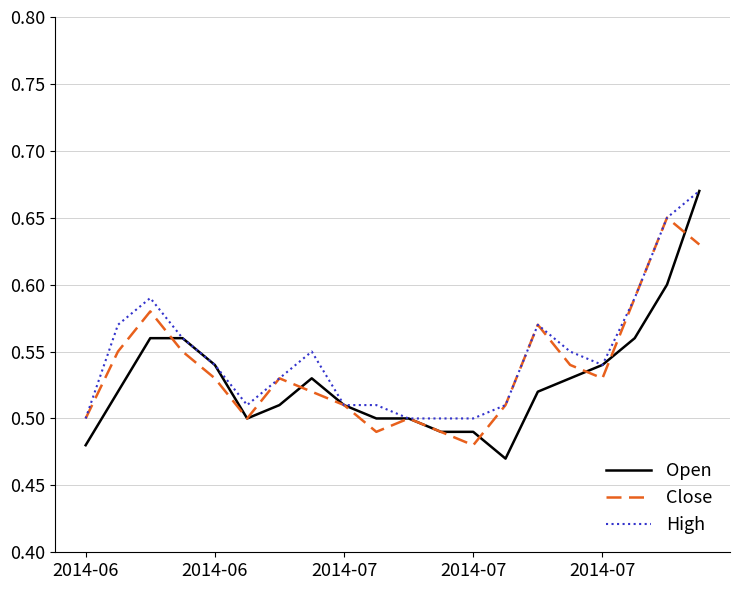

At how many categories does at least one series exceed 0?

20